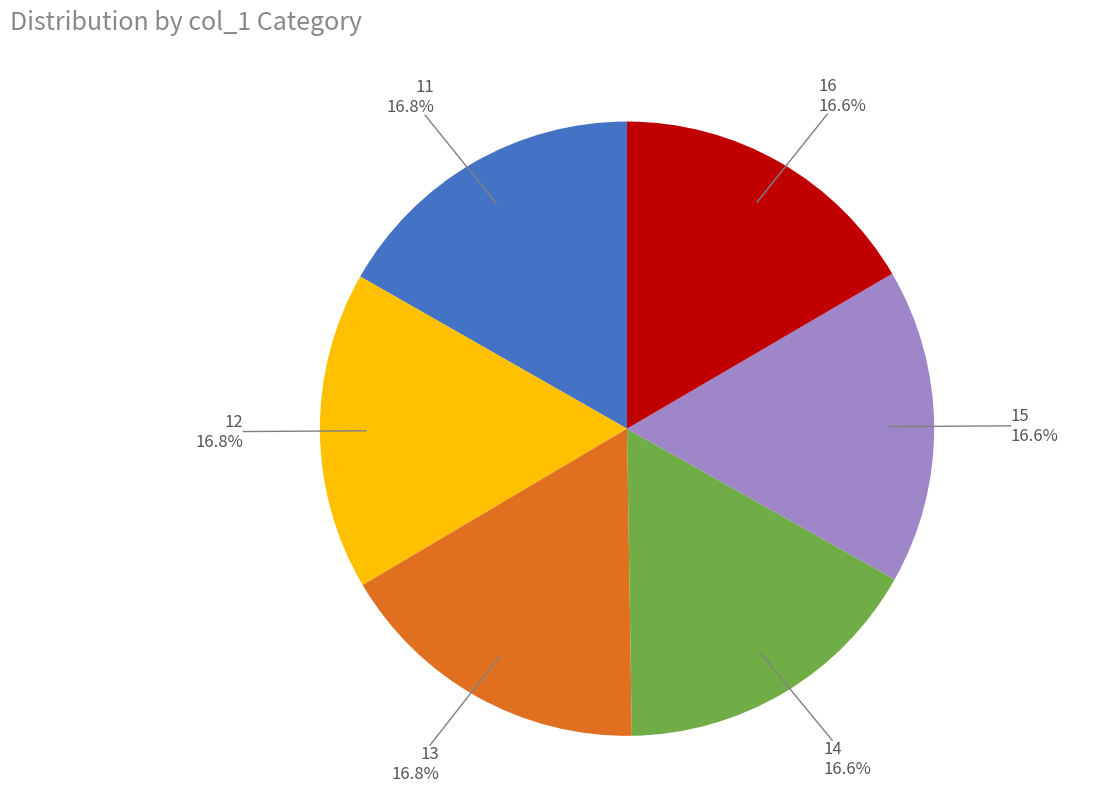

Is there a majority slice in this chart?

No